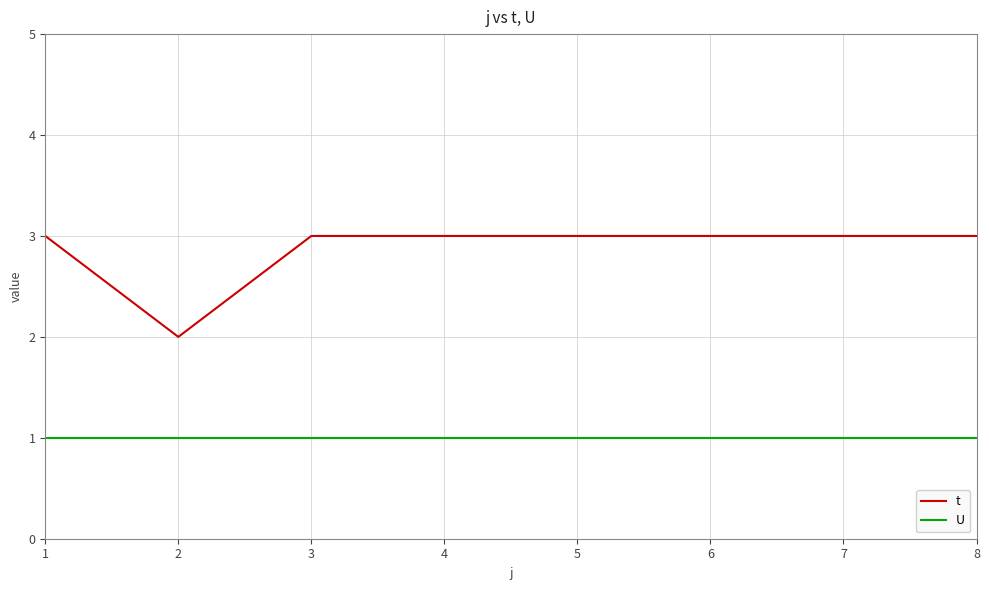

True or false: t has a value of 3 at 2.

False